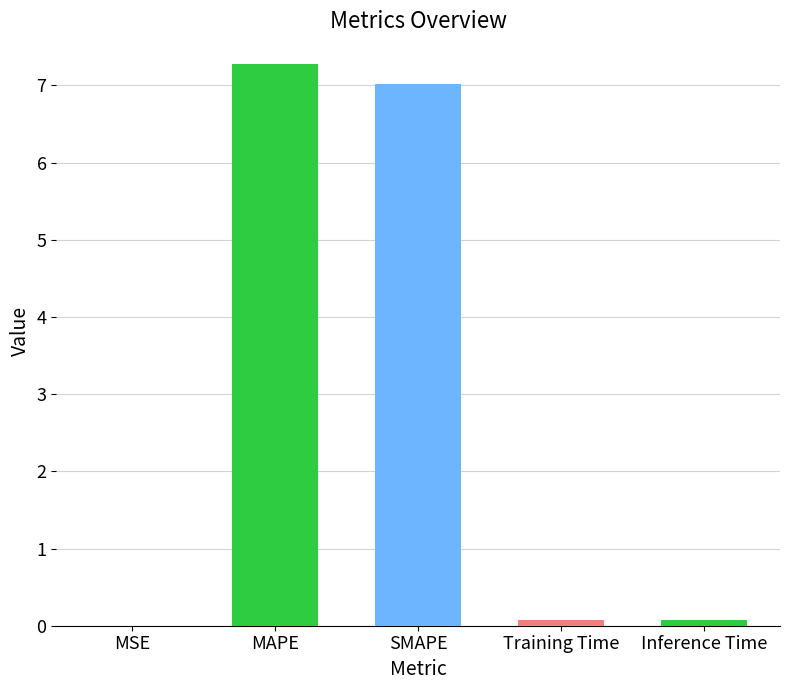

The chart shows a value of 2.6 at SMAPE. True or false?

False